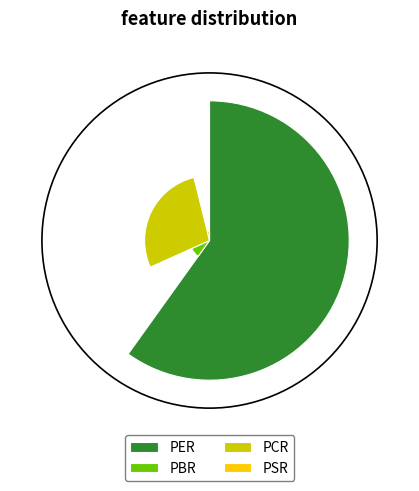

Which slice is the smallest?

PSR